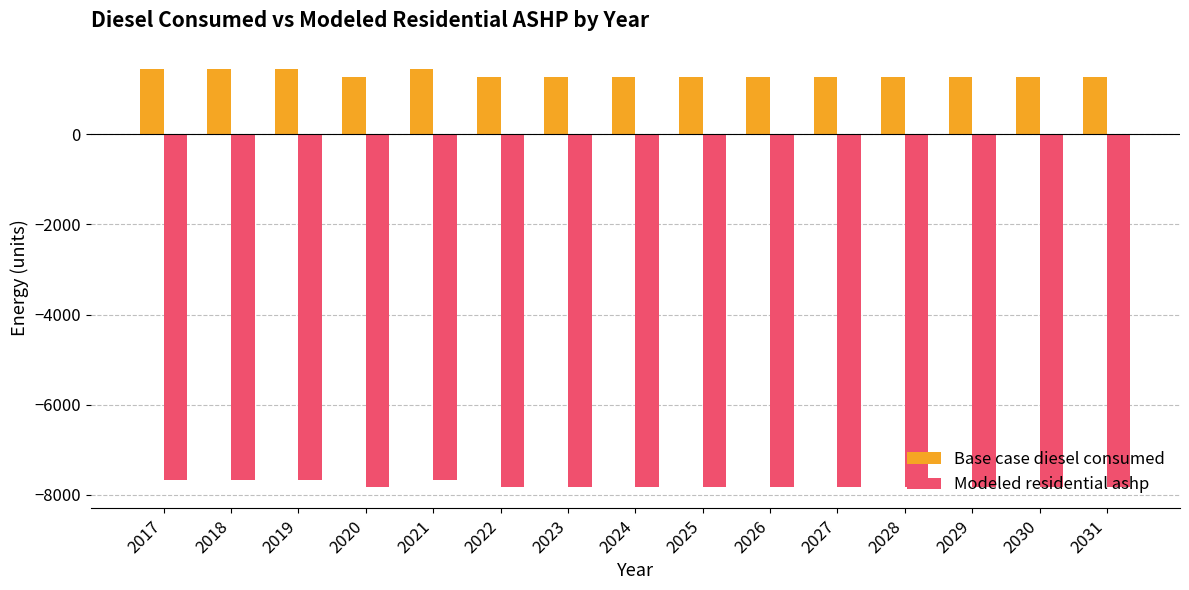

Reading left to right, list all the values displayed in this chart.

Base case diesel consumed: 2017=1458.4	2018=1458.4	2019=1458.4	2020=1285.6	2021=1458.4	2022=1285.6	2023=1285.6	2024=1285.6	2025=1285.6	2026=1285.6	2027=1285.6	2028=1285.6	2029=1285.6	2030=1285.6	2031=1285.6
Modeled residential ashp: 2017=-7666.2	2018=-7666.2	2019=-7666.2	2020=-7839.0	2021=-7666.2	2022=-7839.0	2023=-7839.0	2024=-7839.0	2025=-7839.0	2026=-7839.0	2027=-7839.0	2028=-7839.0	2029=-7839.0	2030=-7839.0	2031=-7839.0